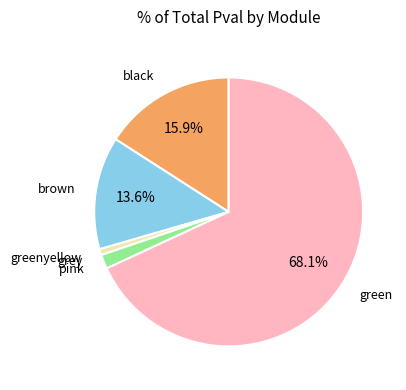

How much of the chart is everything except brown?

86.4%